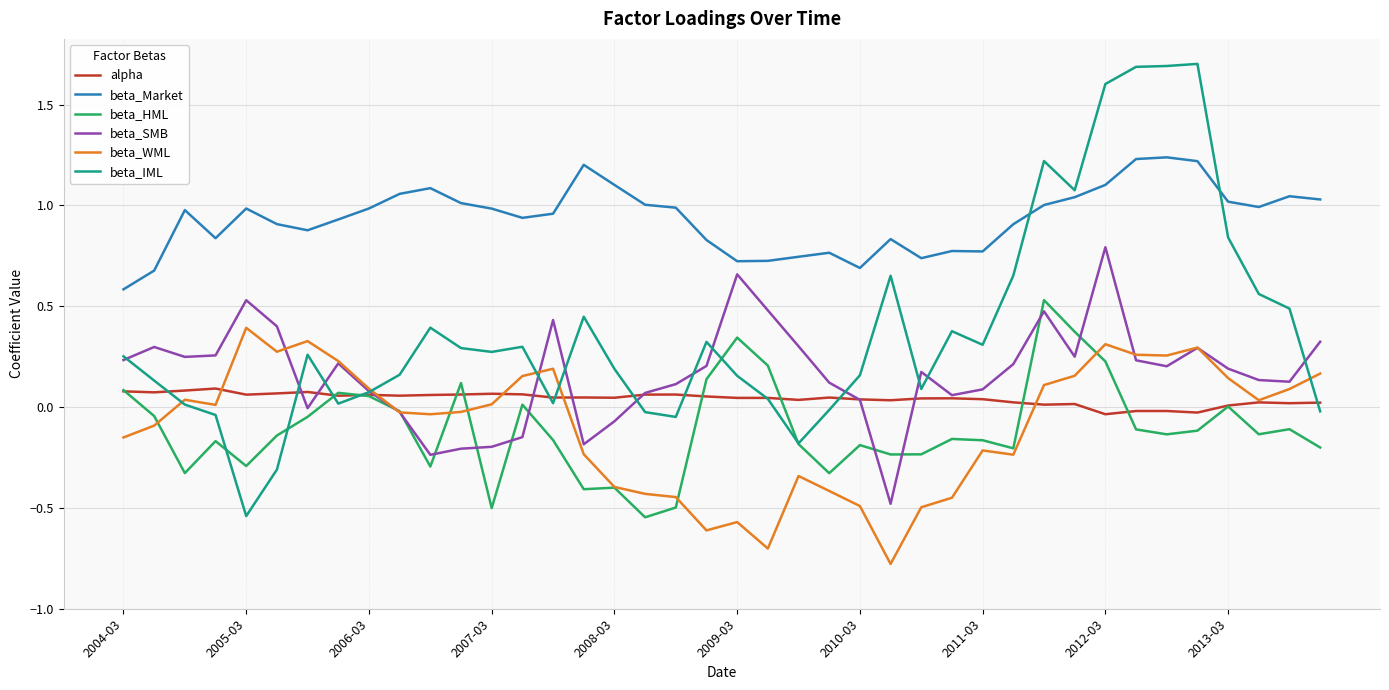

How many lines are shown in the chart?

6